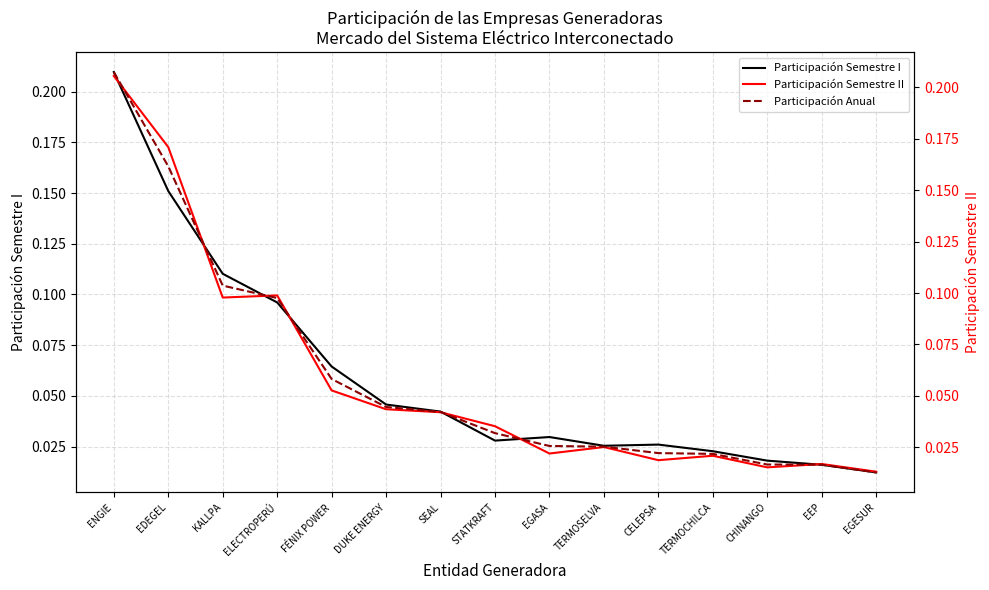

At how many categories does at least one series exceed 0?

15